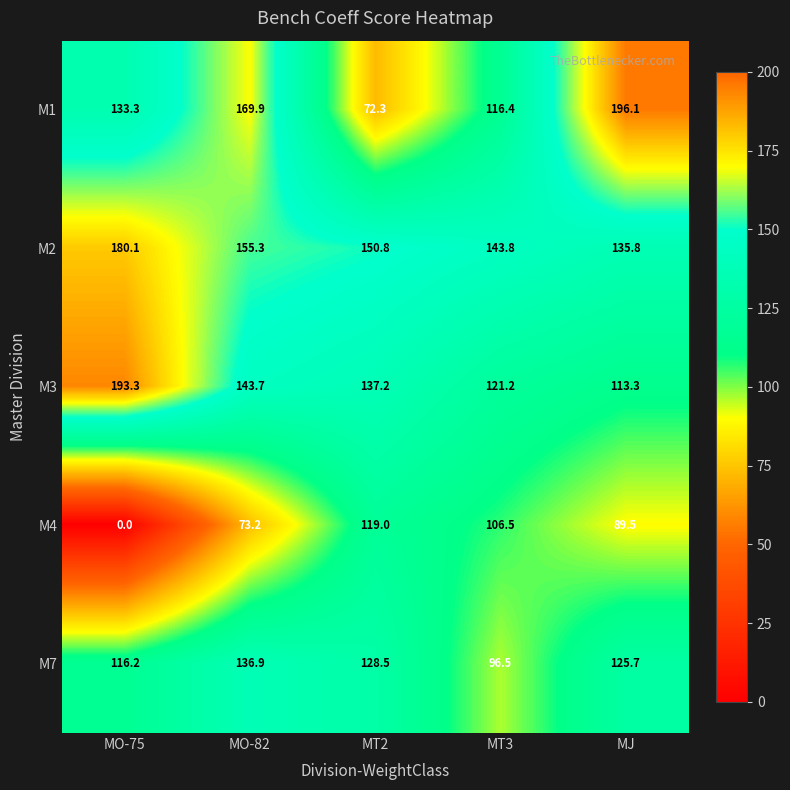

List the series in order of their peak value, highest first.

M1, M3, M2, M7, M4